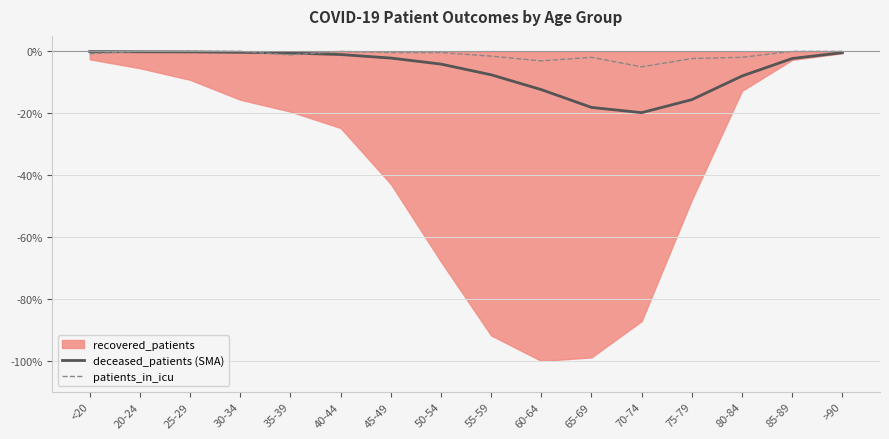

What is the difference between the second highest and minimum values in the patients_in_icu series?

5.0